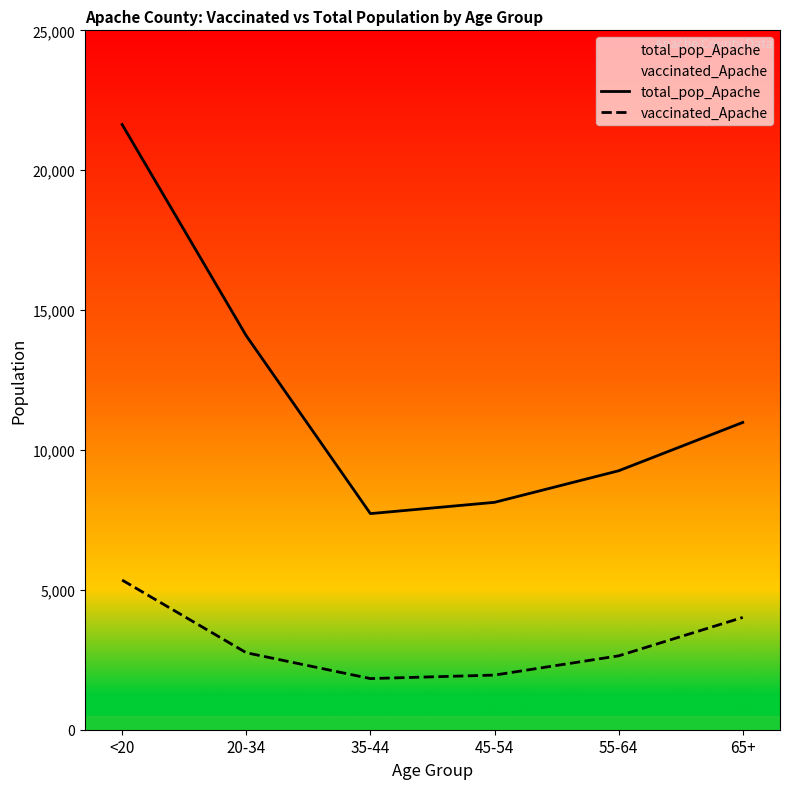

At which category is the sum across all series the highest?

<20